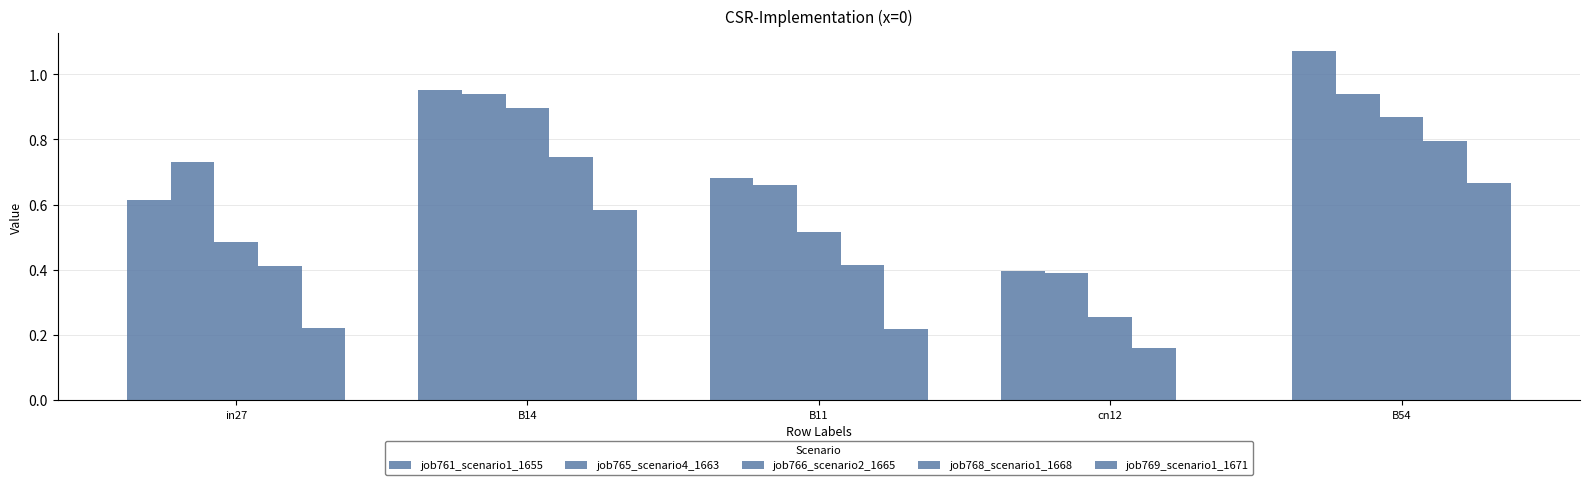

What is the difference between the maximum and minimum values in the job765_scenario4_1663 series?

0.5